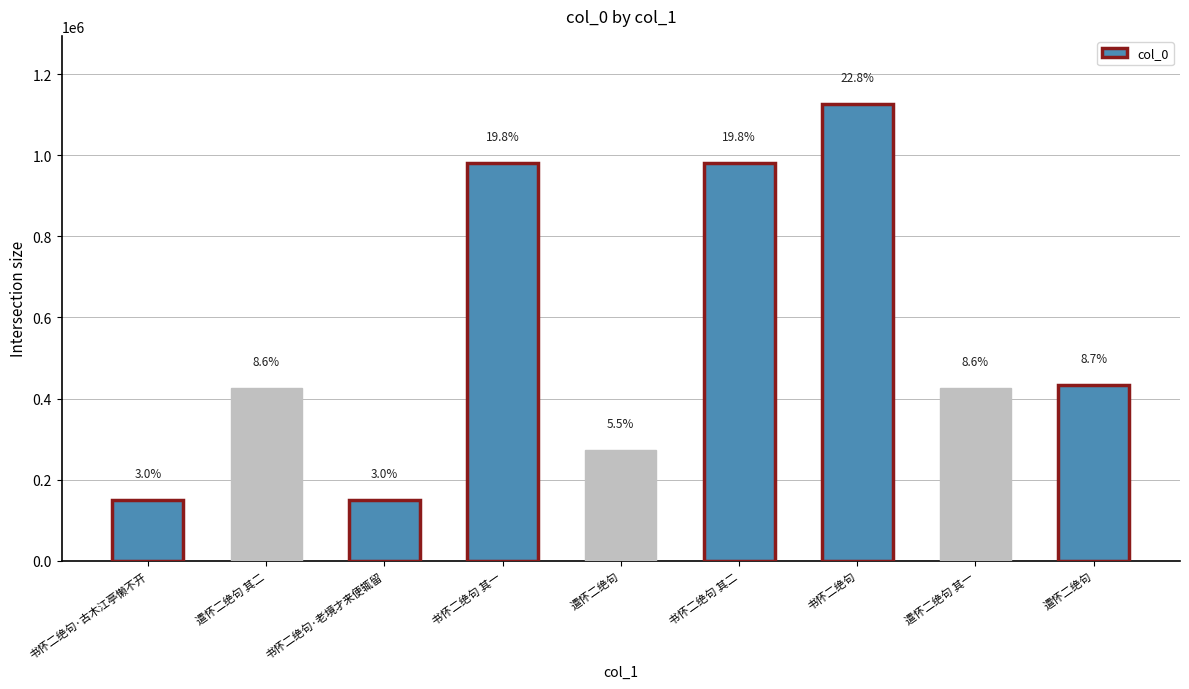

How many bars are there in total?

9